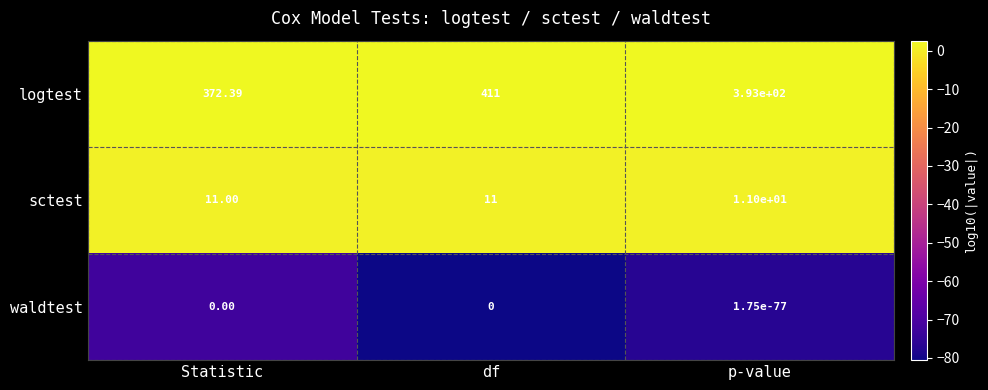

How many series are shown in this chart?

3